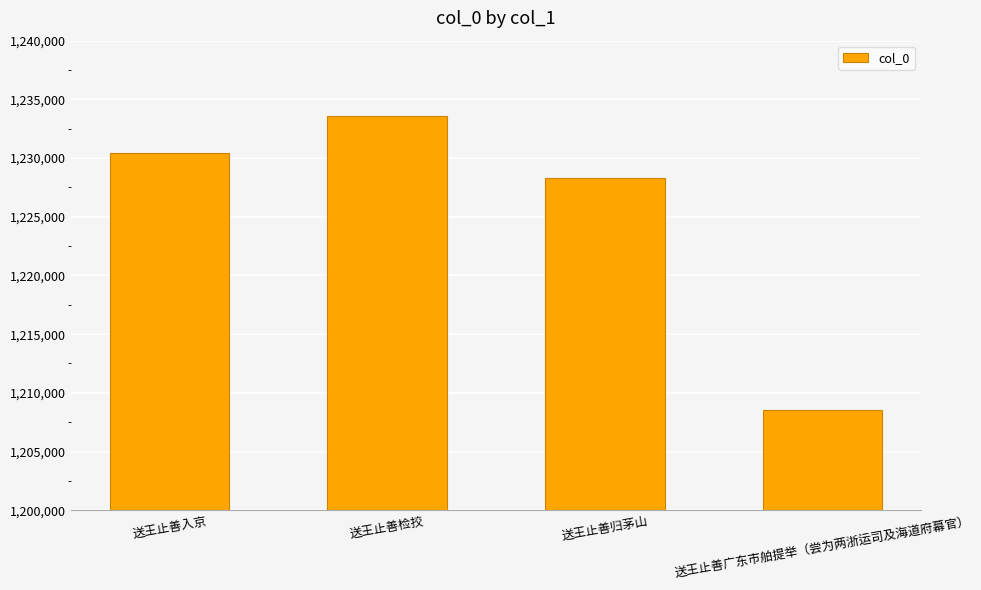

What is the approximate value at 送王止善入京?

1230403